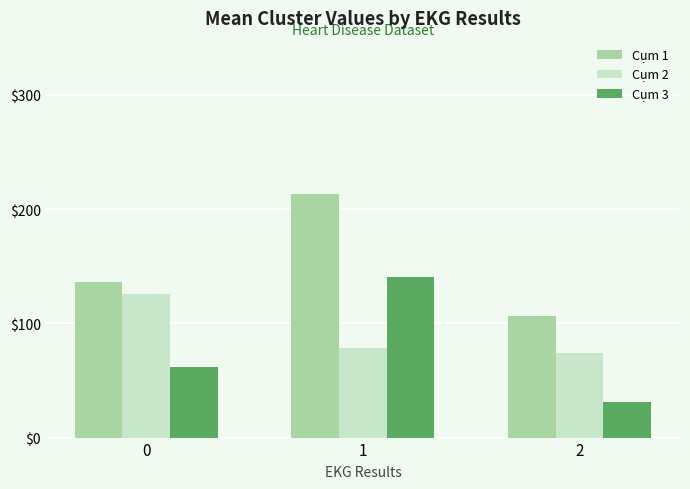

Rank the categories by Cụm 1 value from highest to lowest.

1, 0, 2